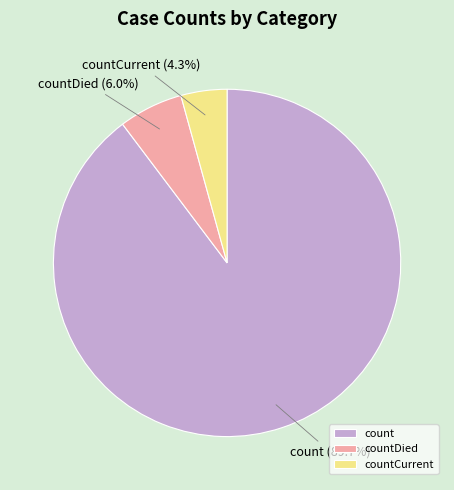

How many slices are in this pie chart?

3